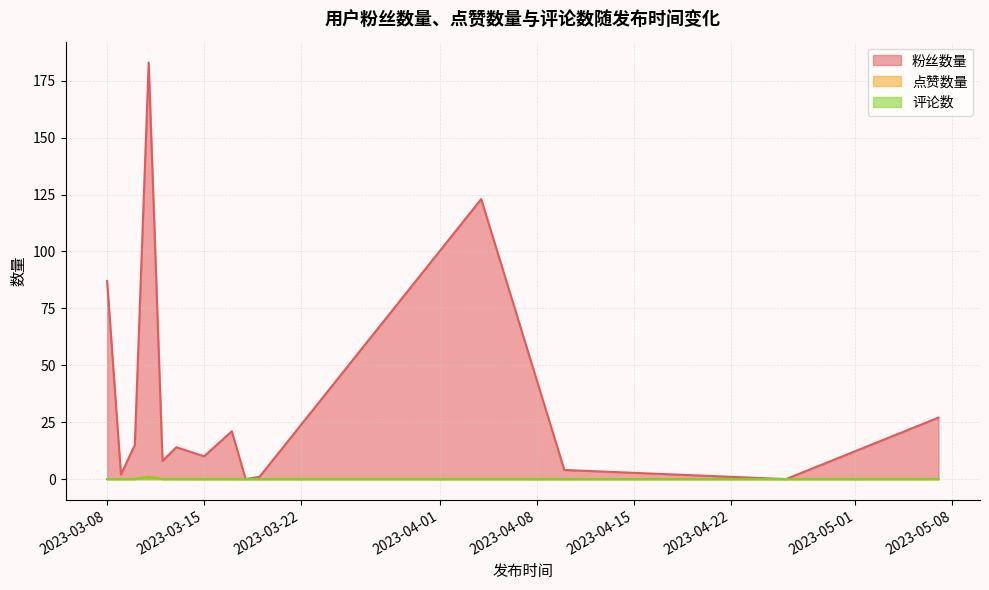

The 评论数 series shows 0 at 2023-03-18. True or false?

True